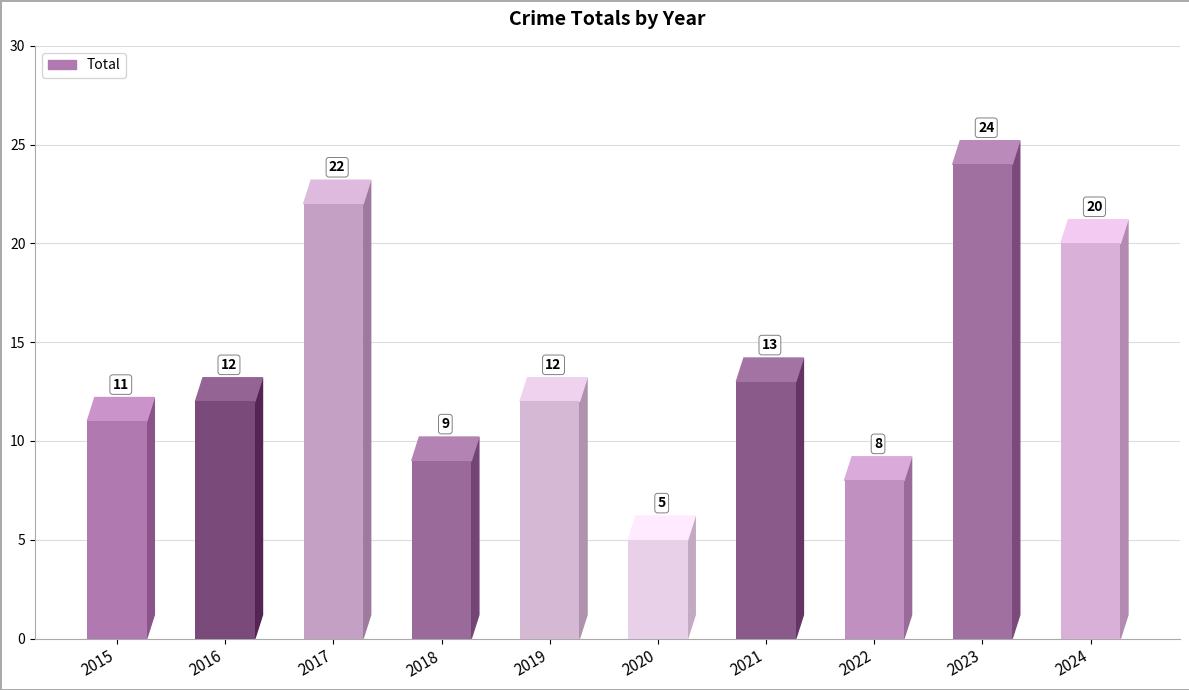

Are the bars horizontal?

No